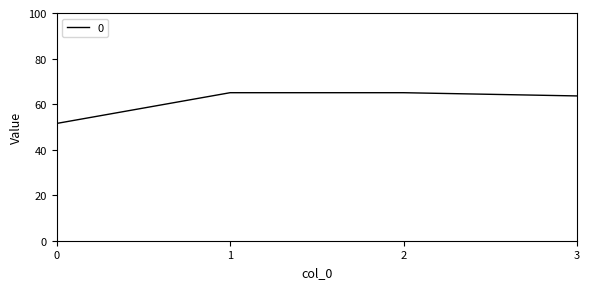

What is the approximate value at 0?

51.5